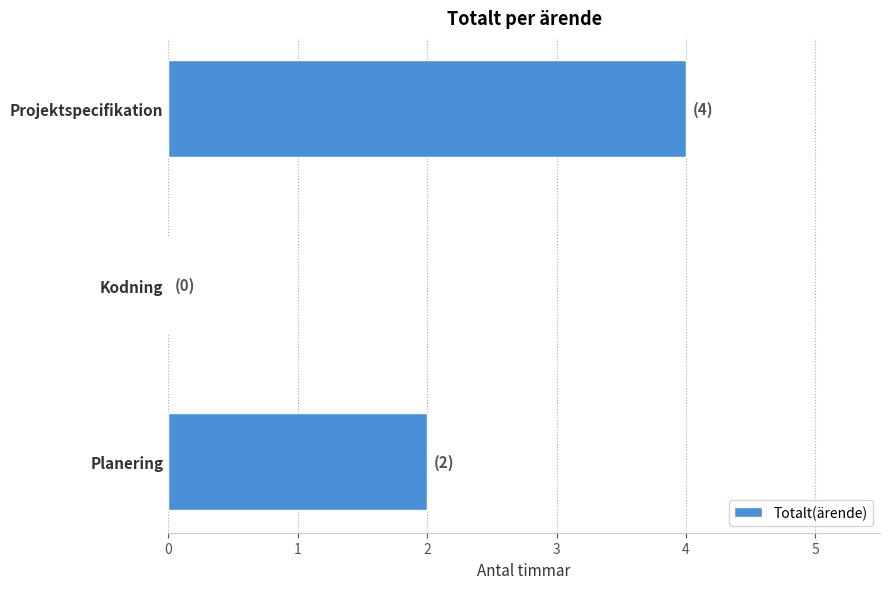

What is the sum of all values?

6